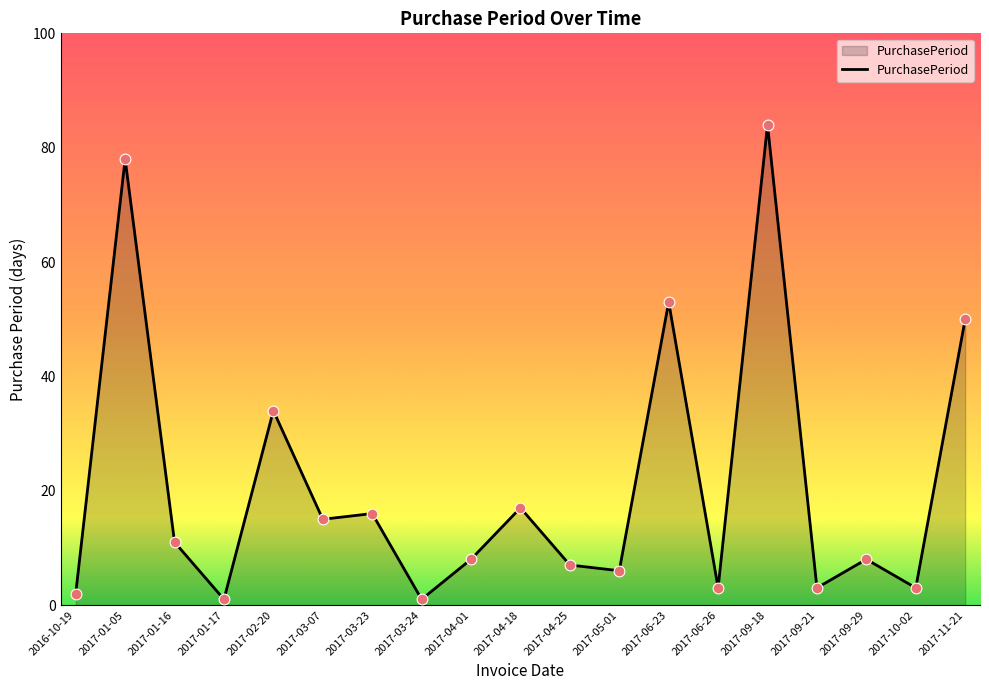

What is the ratio of the value at 2017-01-16 to the value at 2016-10-19?

5.5